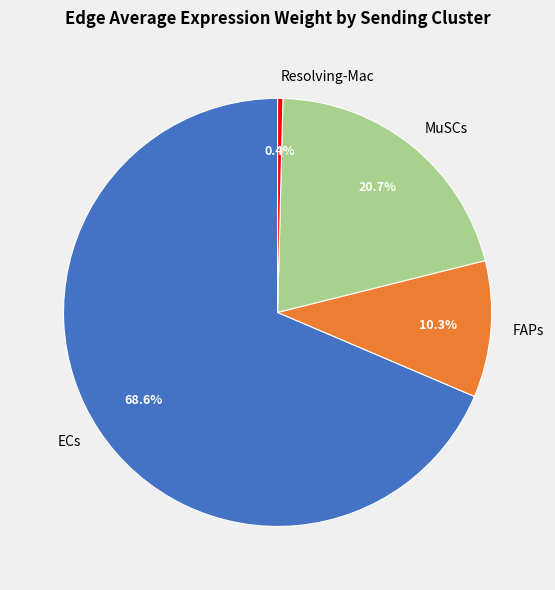

Rank the categories by value from lowest to highest.

Resolving-Mac, FAPs, MuSCs, ECs